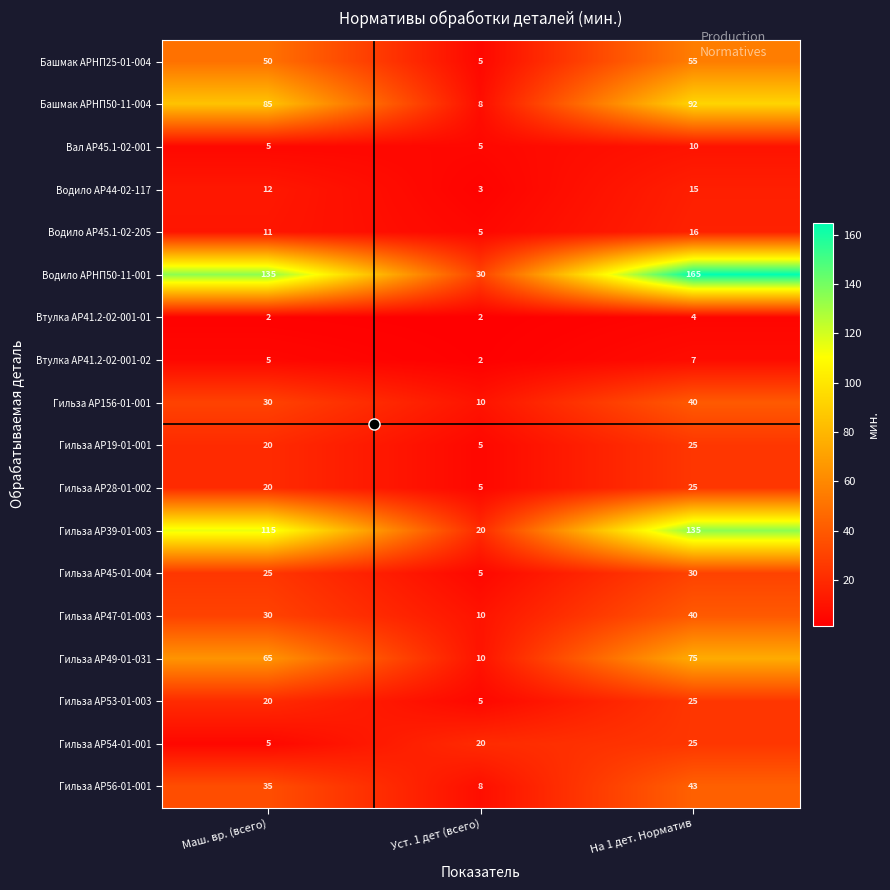

Which series has the largest total across all categories?

Водило АРНП50-11-001